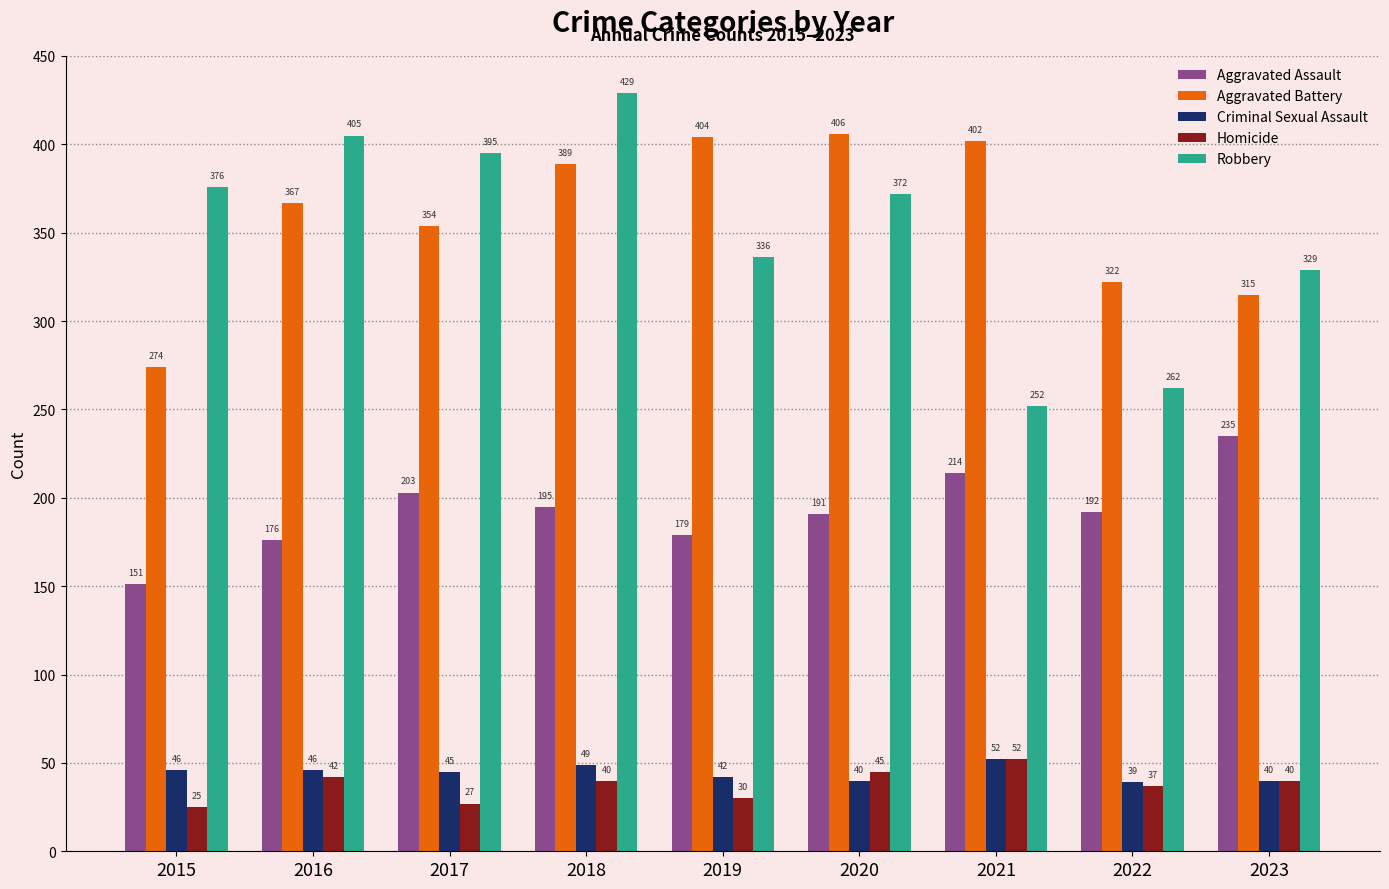

Rank the categories by Robbery value from highest to lowest.

2018, 2016, 2017, 2015, 2020, 2019, 2023, 2022, 2021